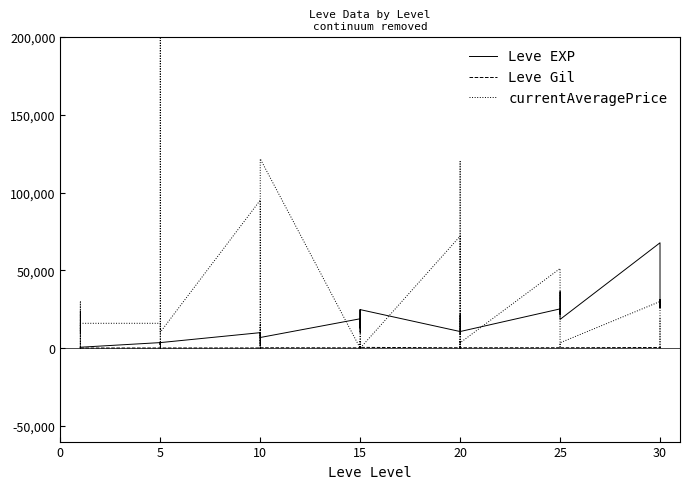

How many data points does each series have?

40